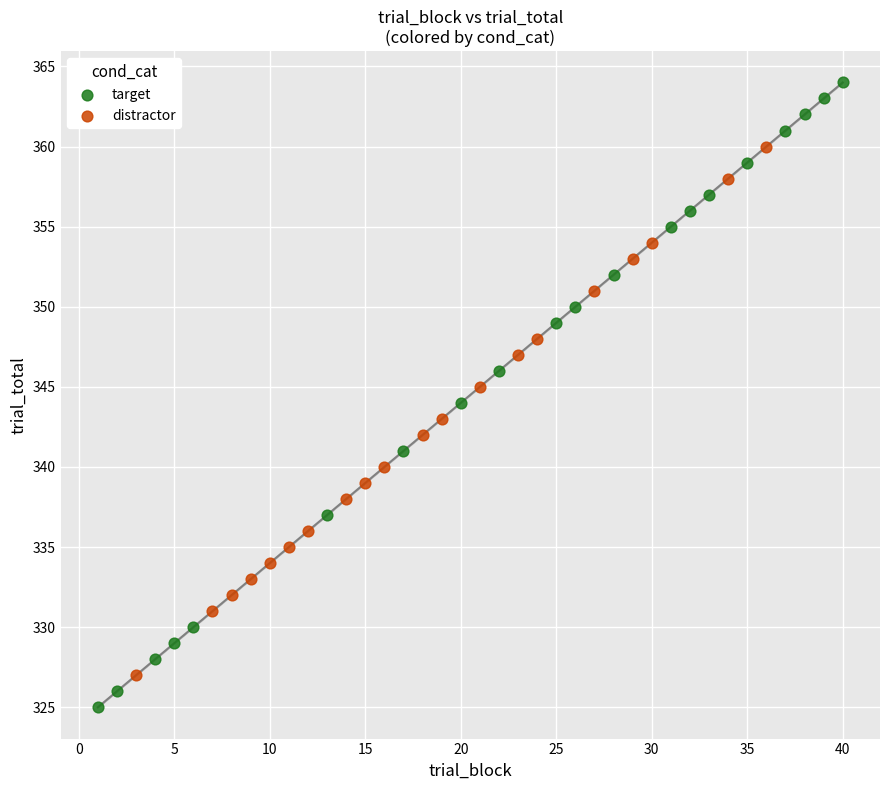

Which series reaches the maximum Y coordinate?

target